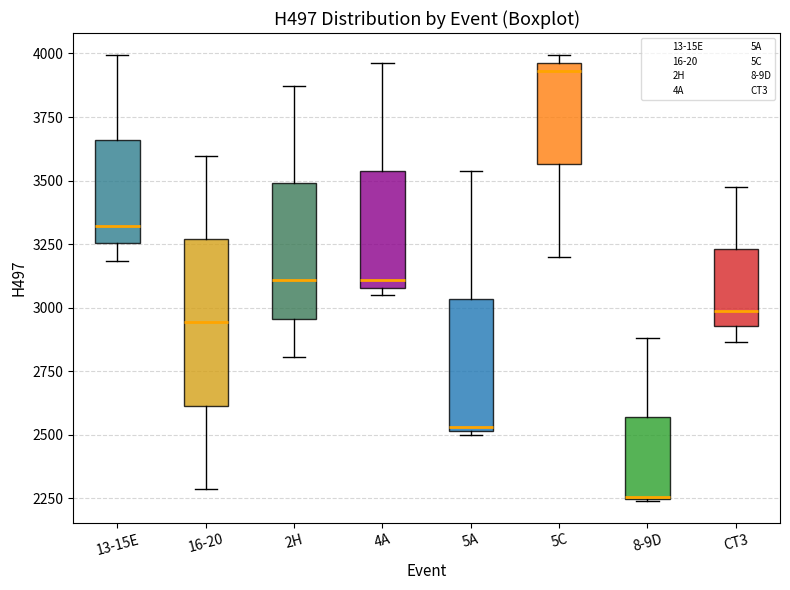

Where is the lower edge of the box for 5C on the y-axis? The values are not printed on the chart, so give them approximately, as read against the axis.

3550